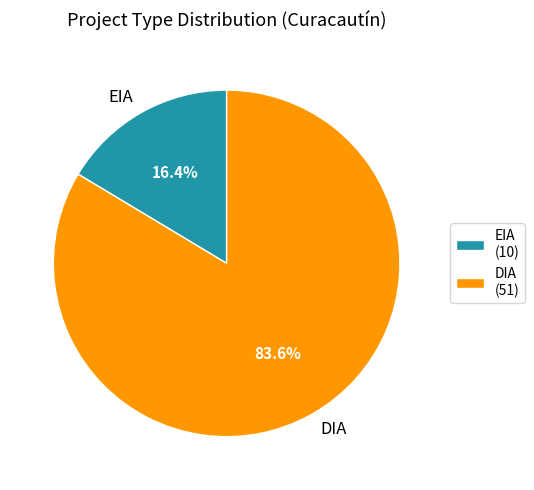

What is the ratio of the value at DIA to the value at EIA?

5.1